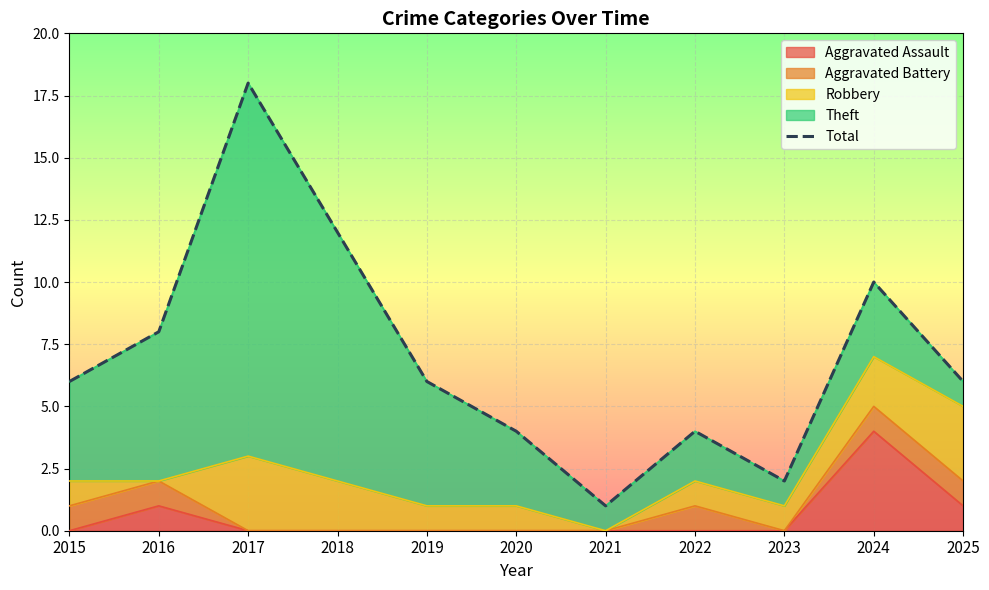

At which category does the data reach its first local valley?

2021